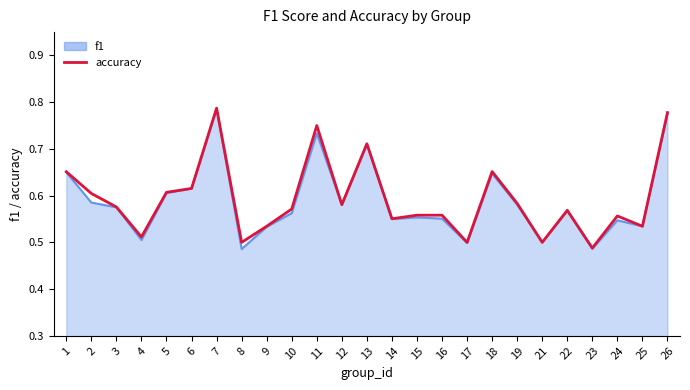

Is the value of f1 at 22 greater than the value of accuracy at 21?

Yes